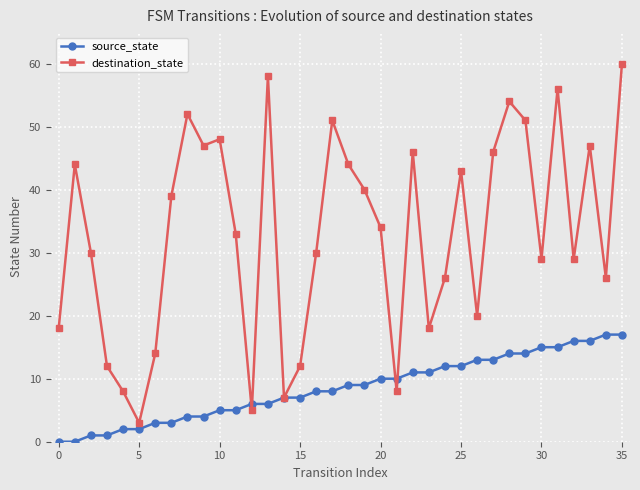

What is the maximum value shown in the chart?

60